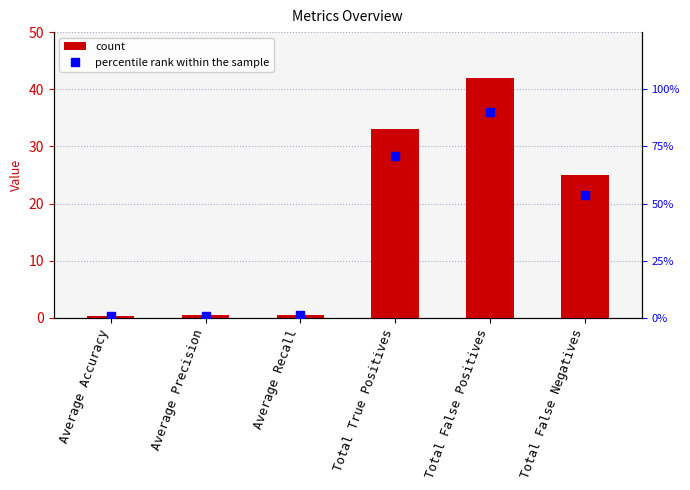

What is the maximum value shown in the chart?

42.0